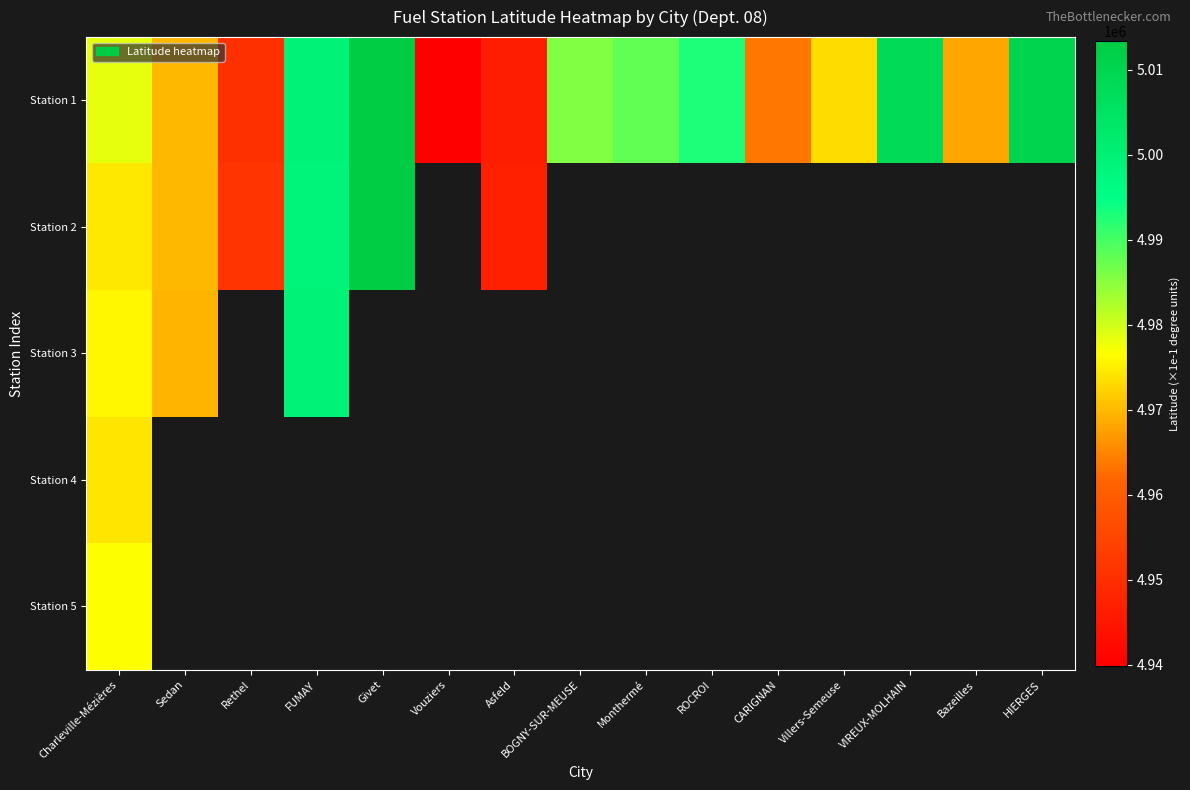

Which has a higher value, ROCROI or Monthermé?

ROCROI